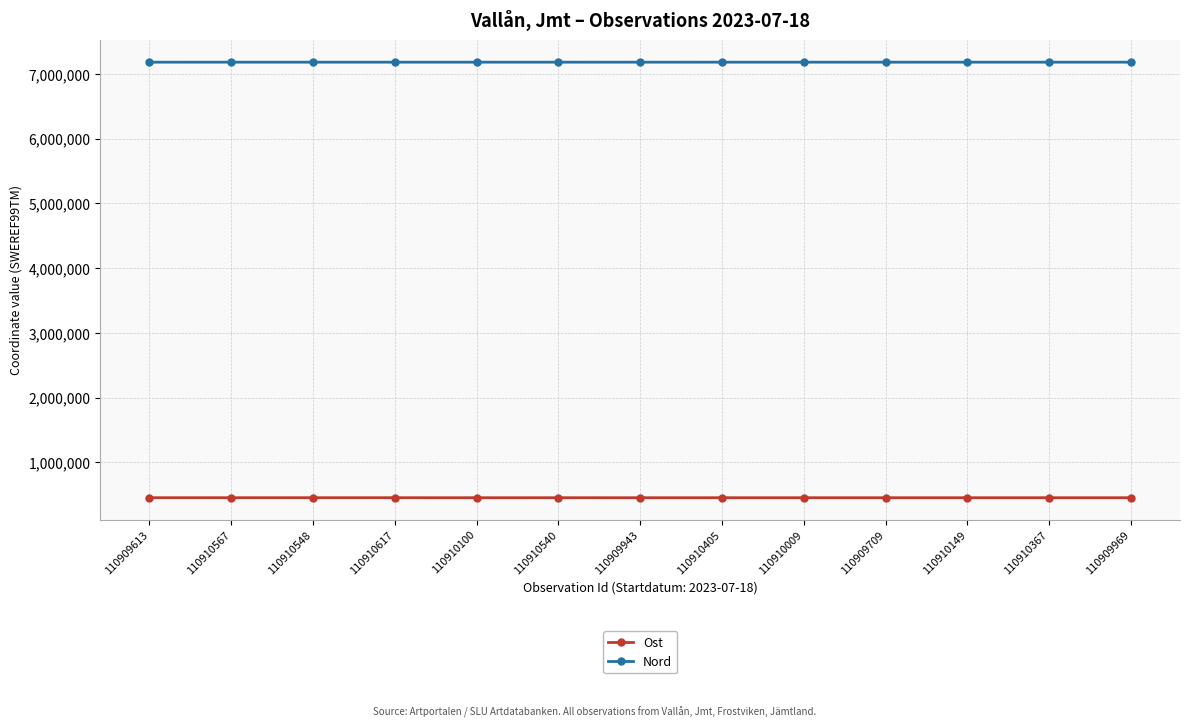

The Ost series shows 188611.1 at 110910548. True or false?

False